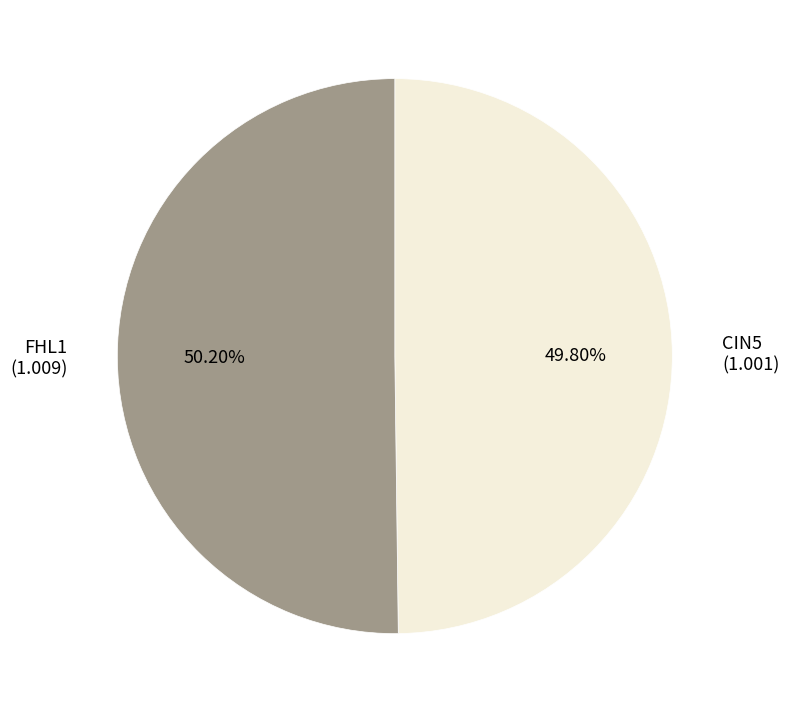

How many slices are in this pie chart?

2